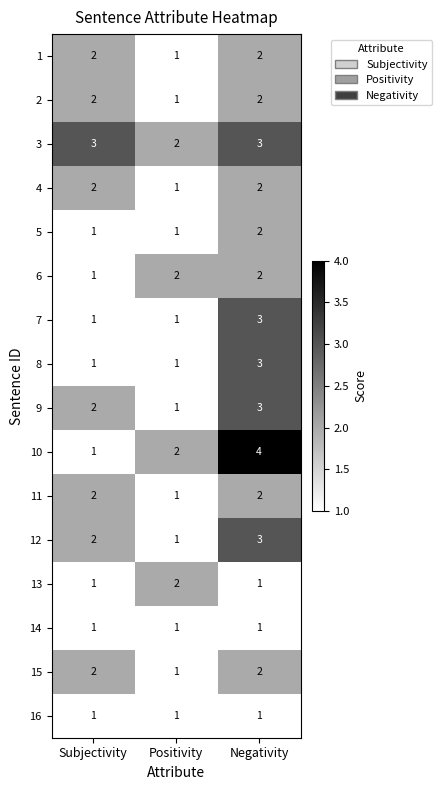

Which series has the largest range (max minus min)?

10